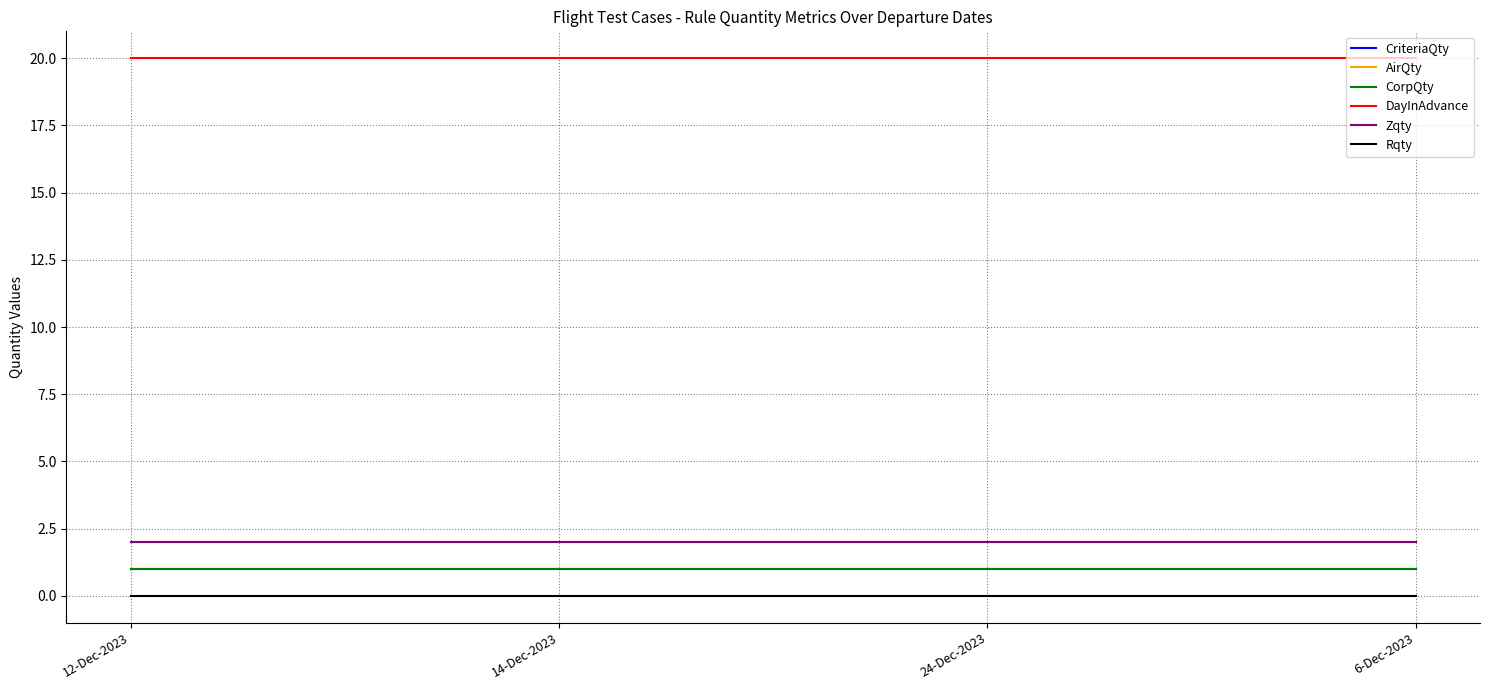

How many lines are shown in the chart?

6